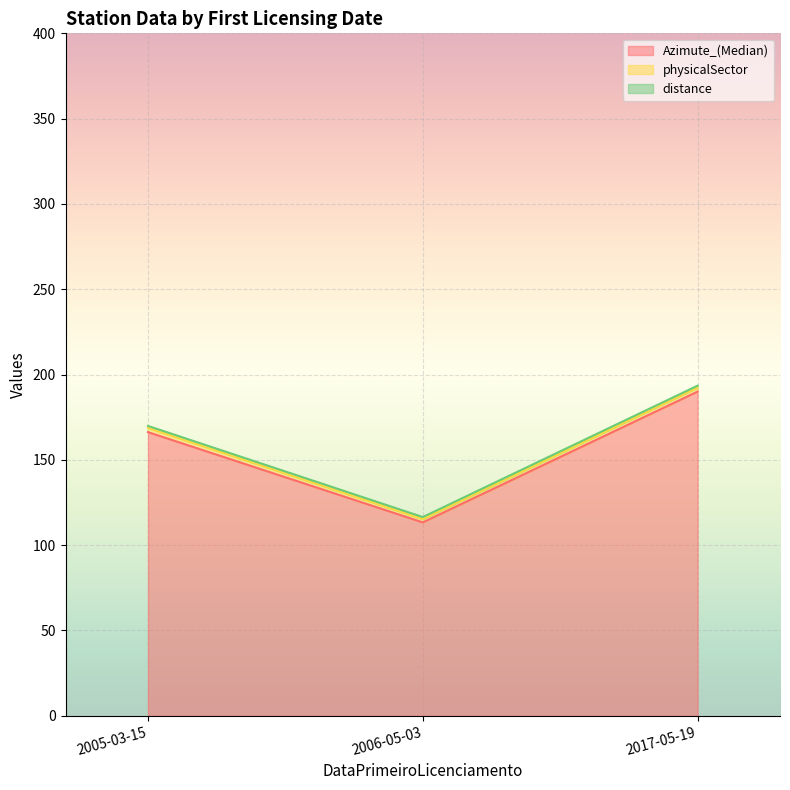

Where is the first local maximum for Azimute_(Median)?

2017-05-19